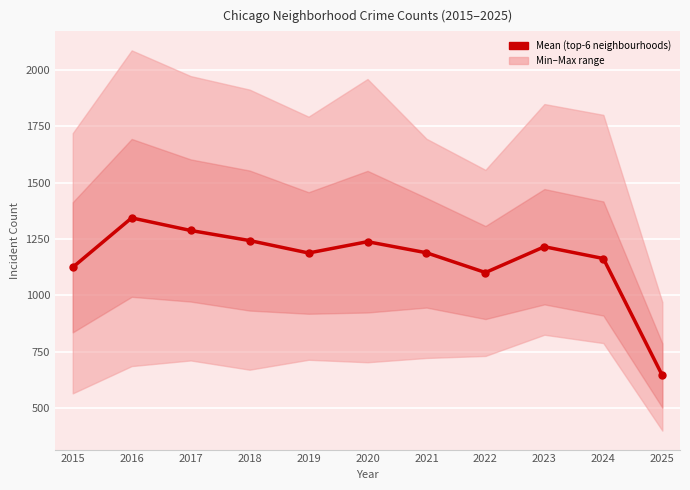

What is the average value?

1157.7